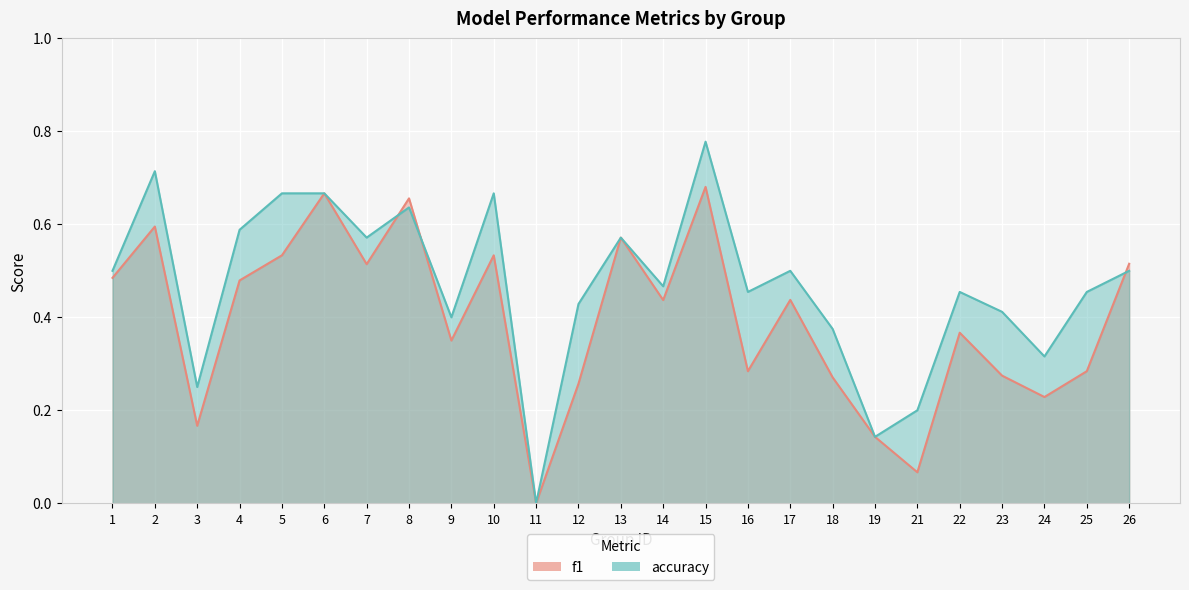

List the series in order of their peak value, highest first.

accuracy, f1